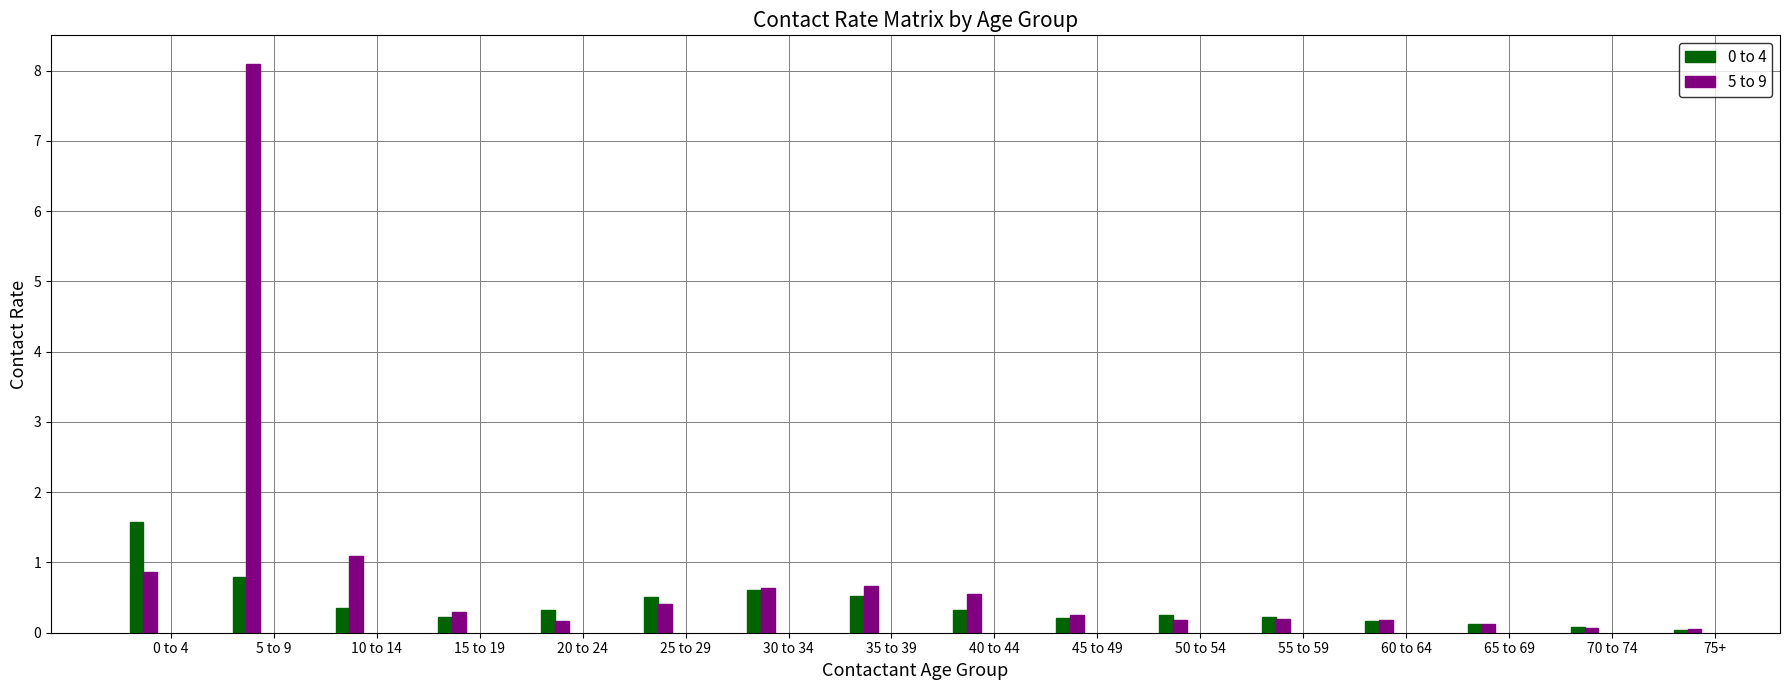

What is the maximum value for 5 to 9?

8.1